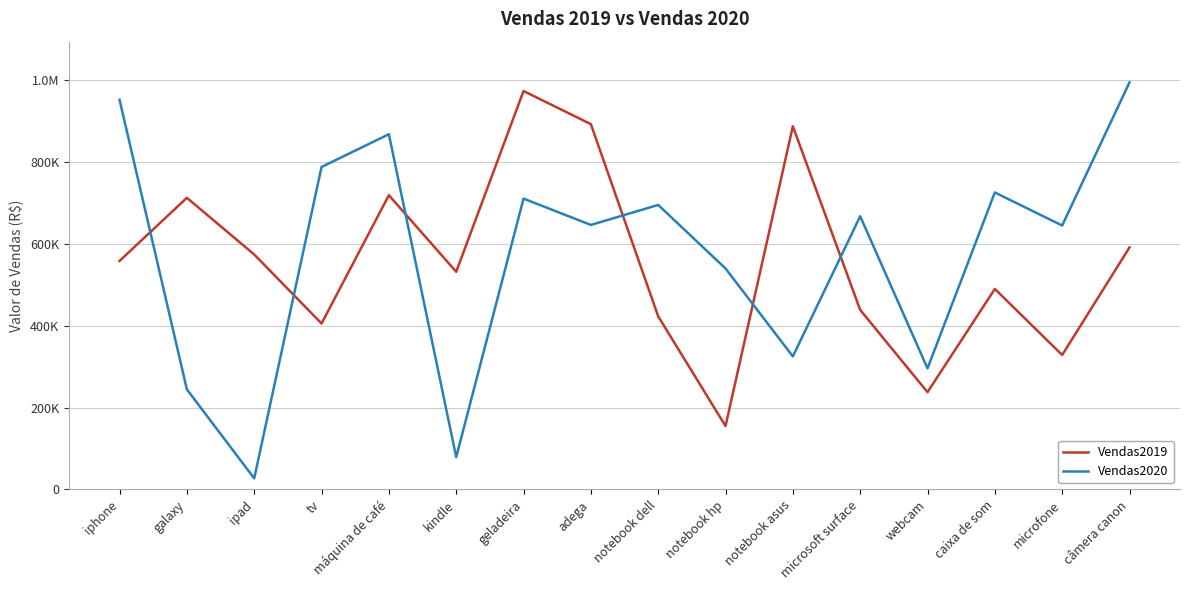

Does the chart display data point markers on the line(s)?

No